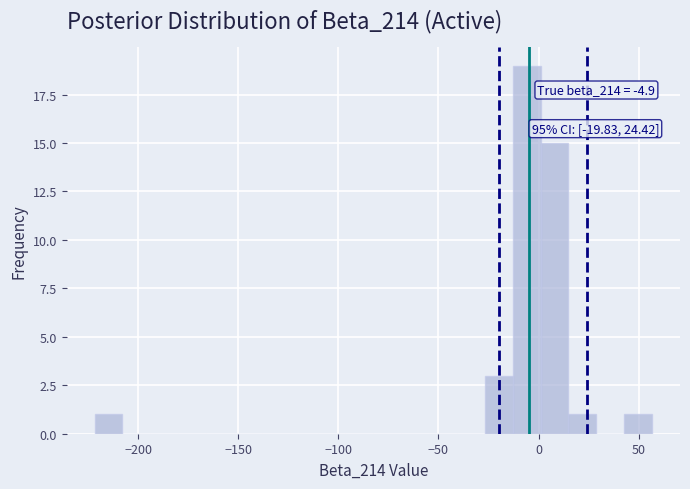

Around what value on the x-axis is the tallest bar? Give the approximate position of its centre, as read against the axis.

-5